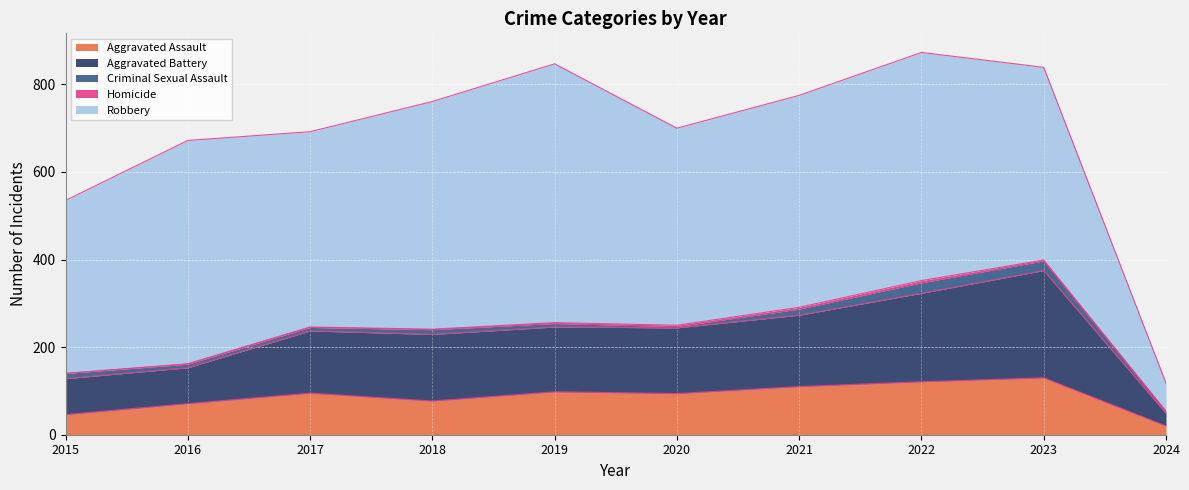

What is the average value of the Criminal Sexual Assault series?

11